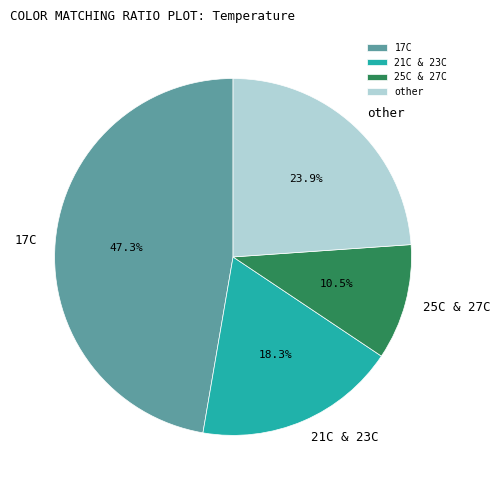

What is the smallest slice in the pie chart?

25C & 27C